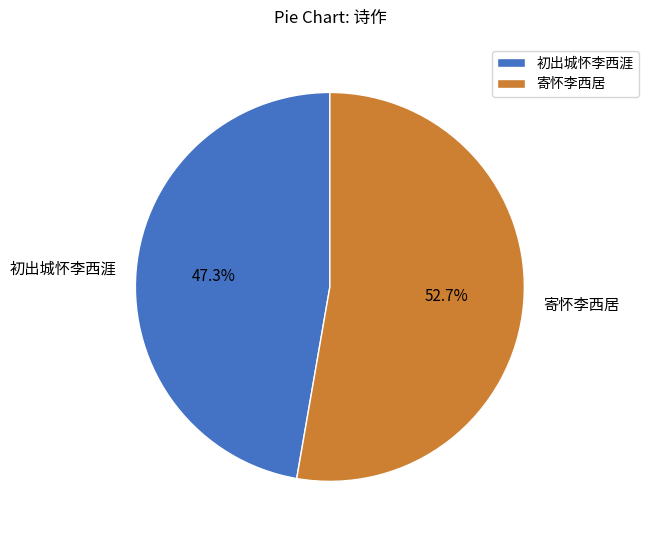

What is the majority slice?

寄怀李西居